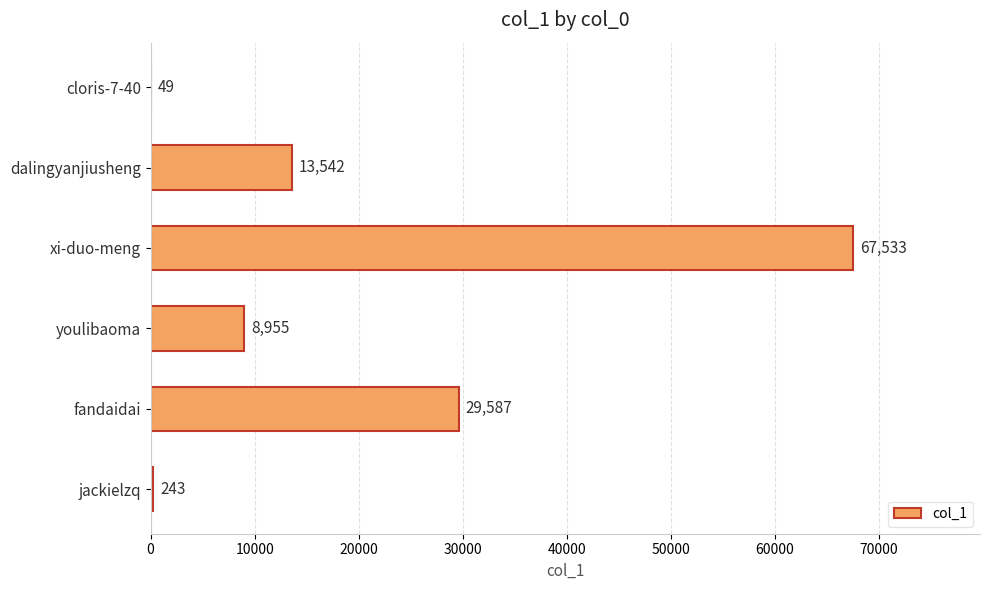

Reading top to bottom, transcribe all the data shown in this chart.

cloris-7-40=49	dalingyanjiusheng=13542	xi-duo-meng=67533	youlibaoma=8955	fandaidai=29587	jackielzq=243